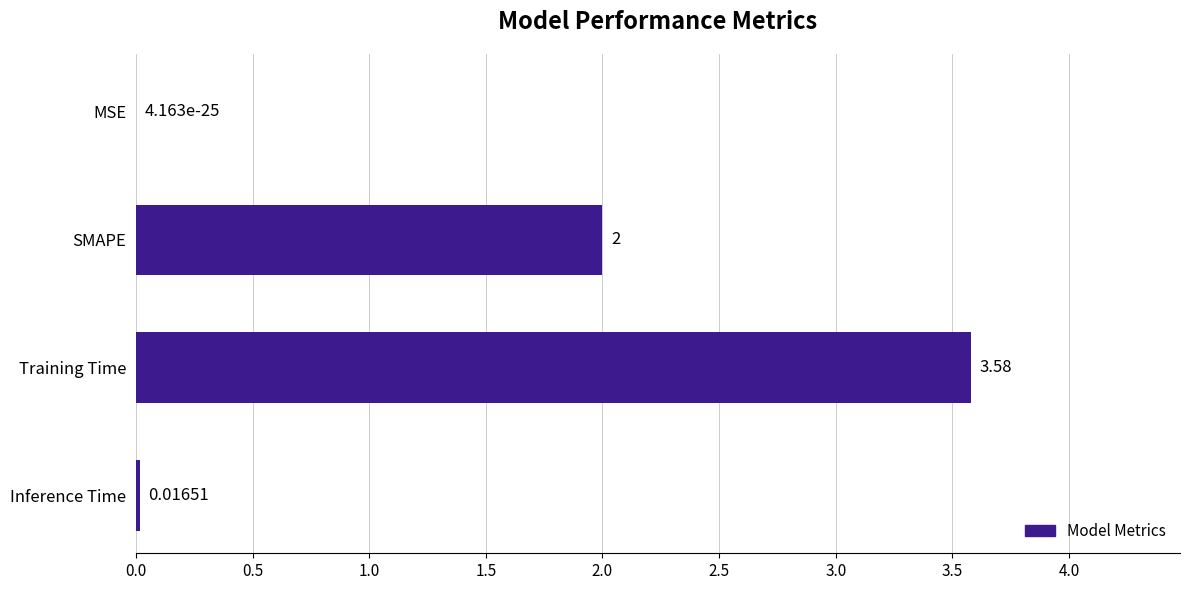

What is the change in value from MSE to SMAPE?

+2.0